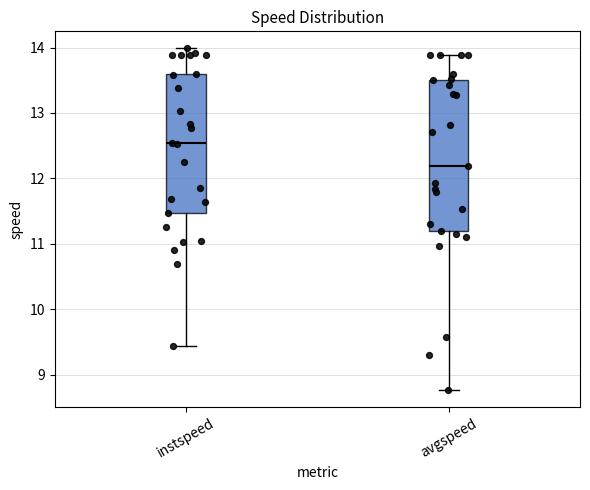

Which box is the tallest, from its lower edge to its upper edge?

avgspeed